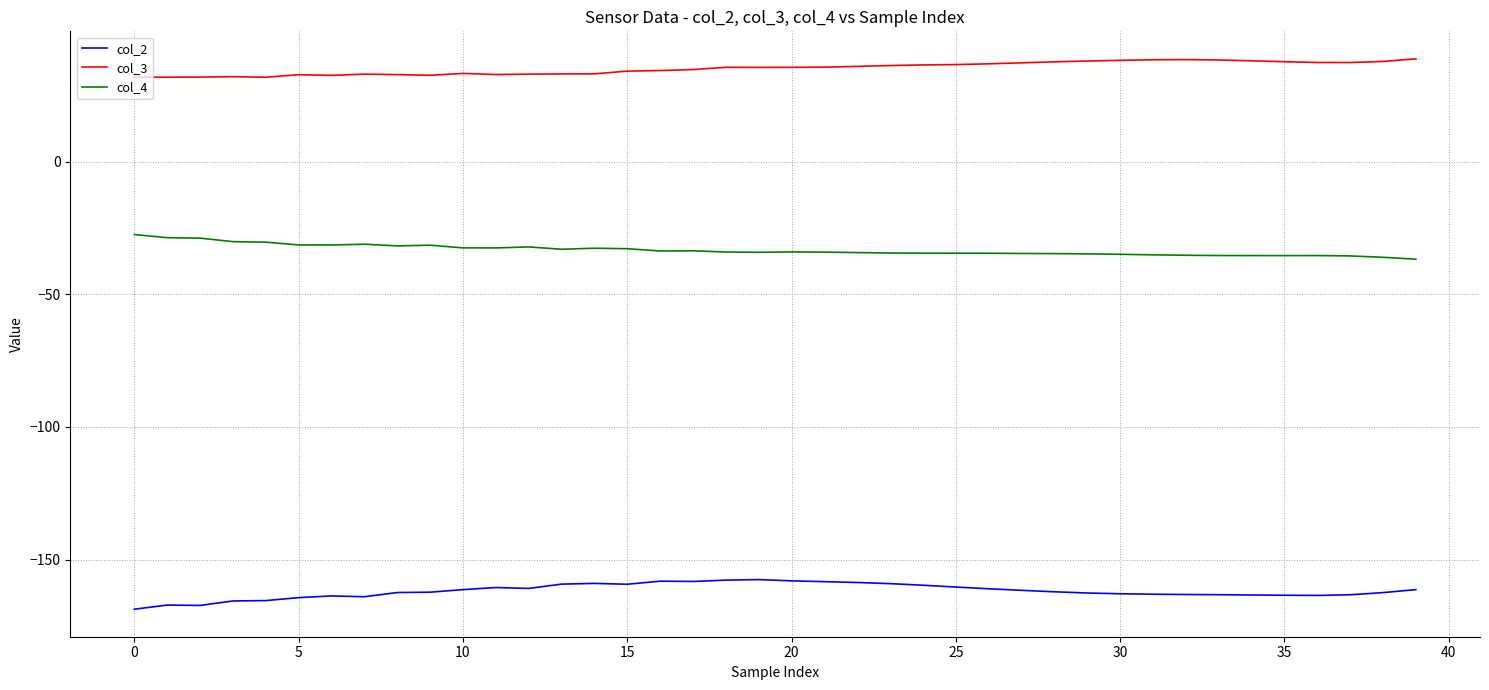

Which series has the largest total across all categories?

col_3